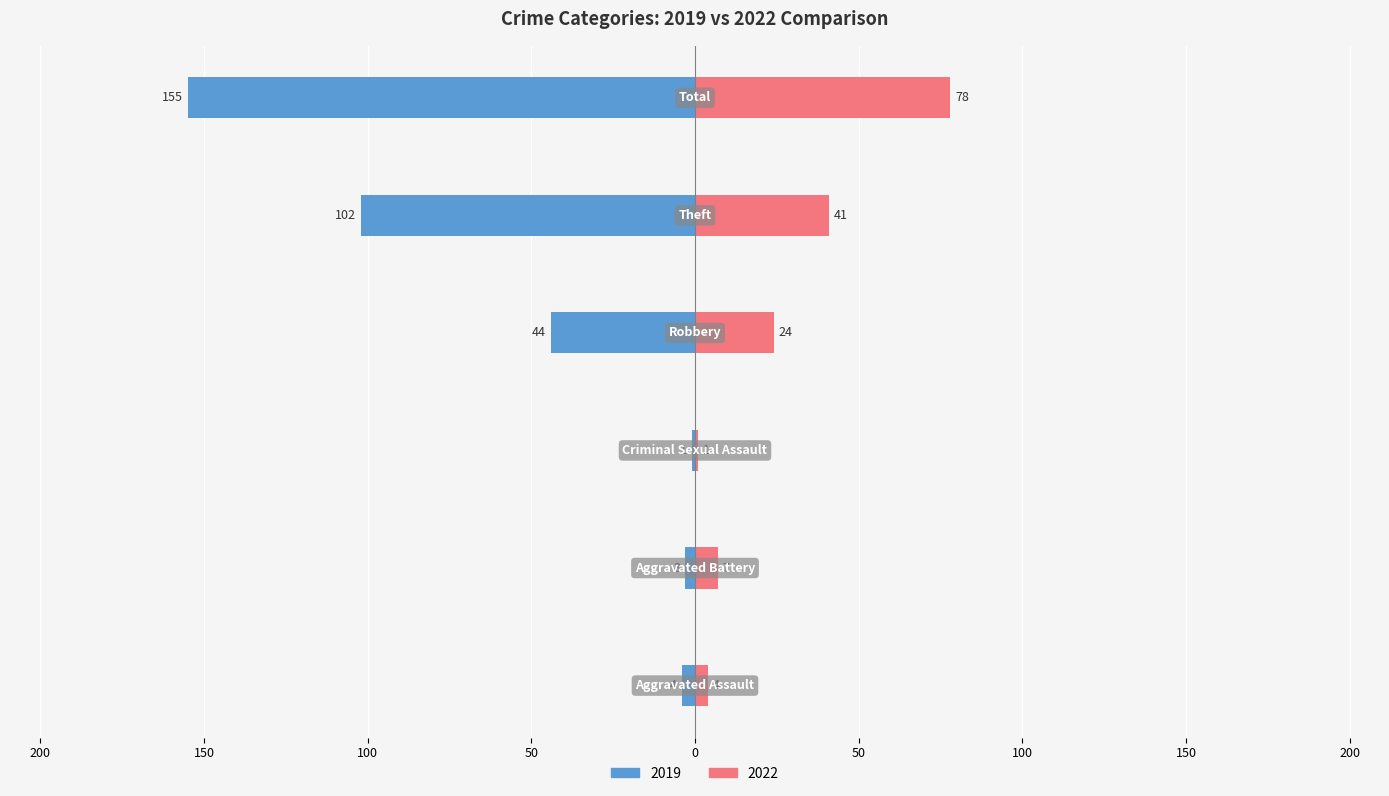

What is the value of the 2022 bar at the 2nd from the left?

7